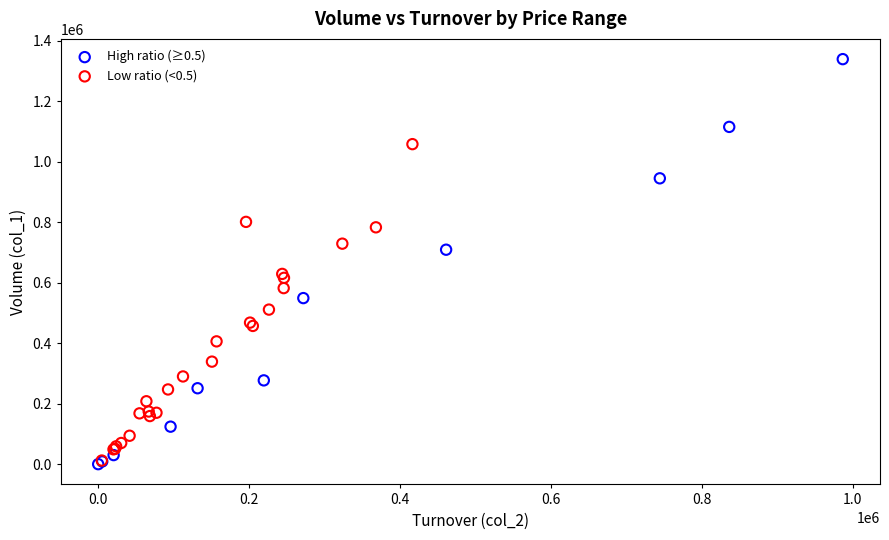

Which series contains the highest Y value?

High ratio (≥0.5)